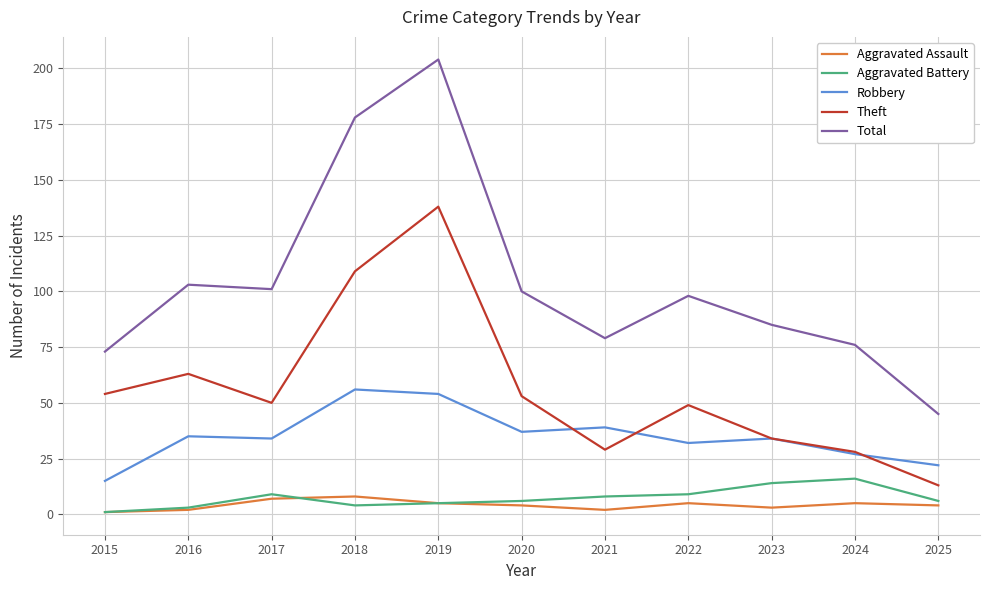

At which label does Theft reach its peak?

2019